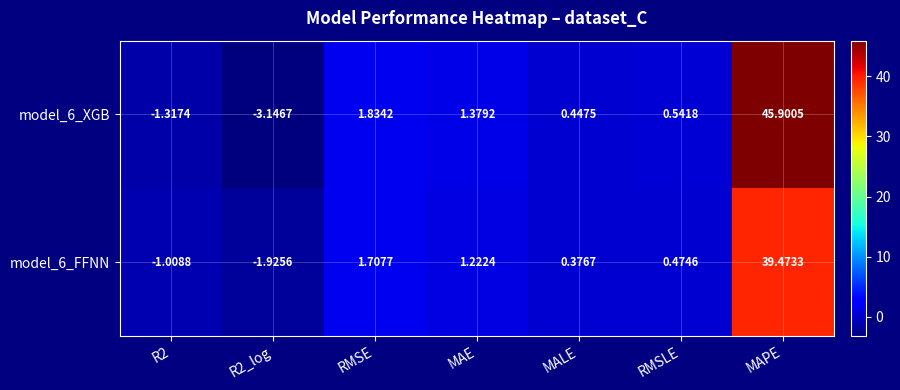

At which label does model_6_FFNN first exceed 0?

RMSE